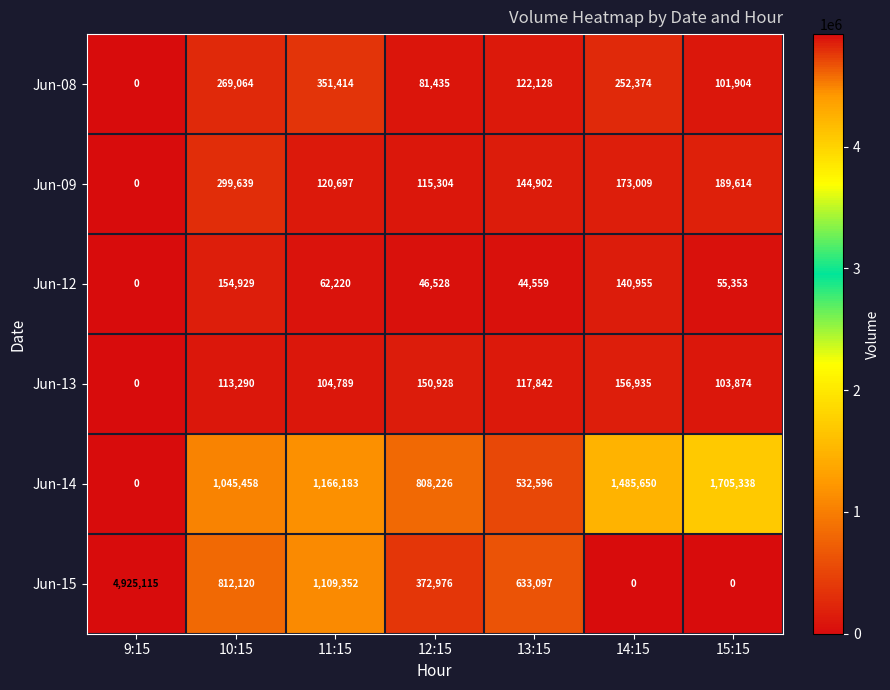

At which label does Jun-15 first exceed 633097?

9:15